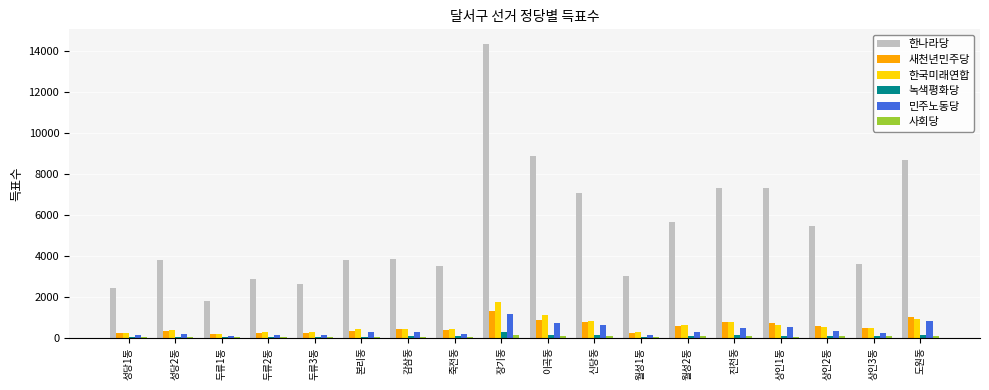

What is the approximate value of 녹색평화당 at 이곡동, to the nearest 10?

120